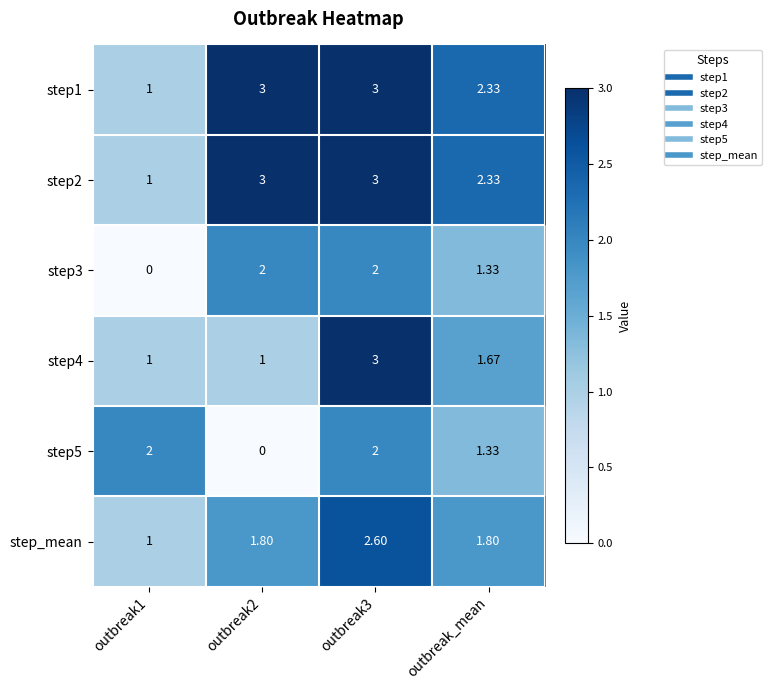

Is the value of step3 at outbreak1 greater than the value of step4 at outbreak2?

No